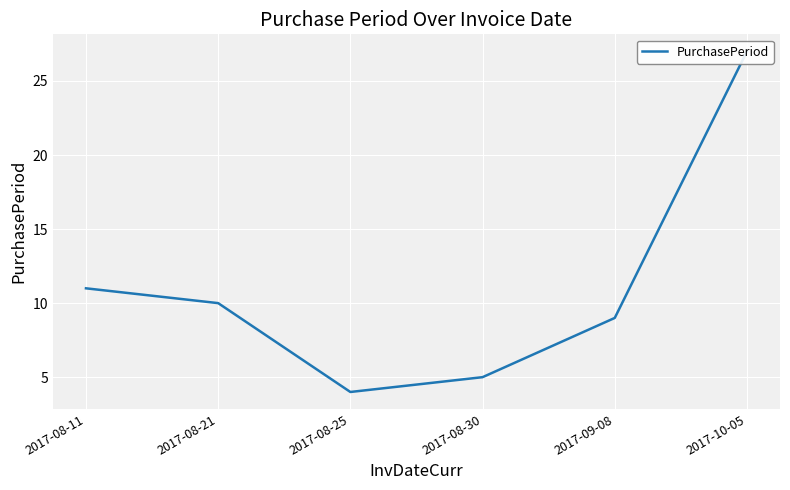

What is the difference between the second highest and minimum values?

7